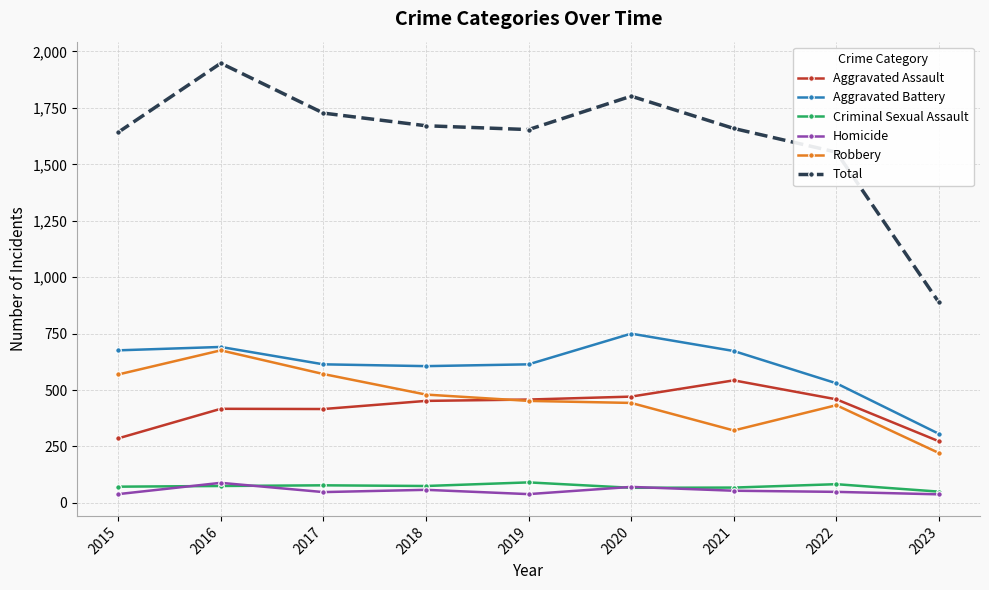

What is the total value across all series at 2017?

3454